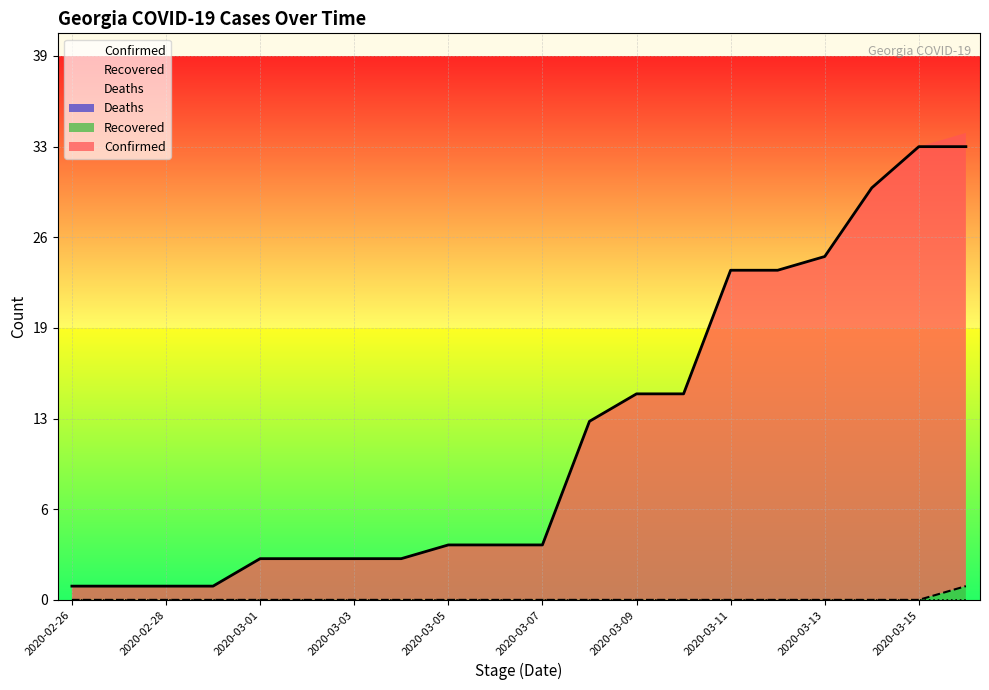

True or false: Recovered and Confirmed cross at least once.

False